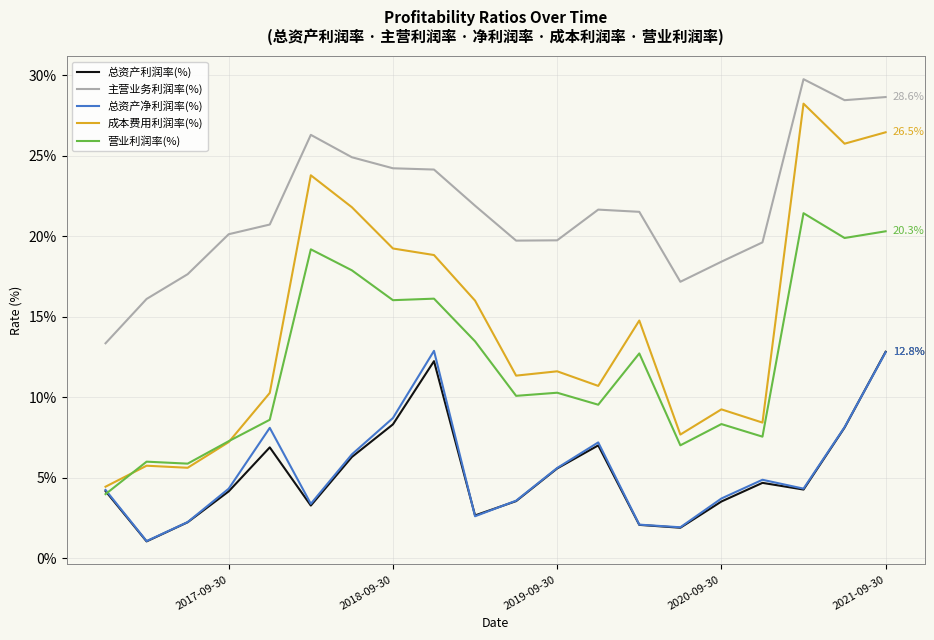

What is the average value of the 成本费用利润率(%) series?

14.4